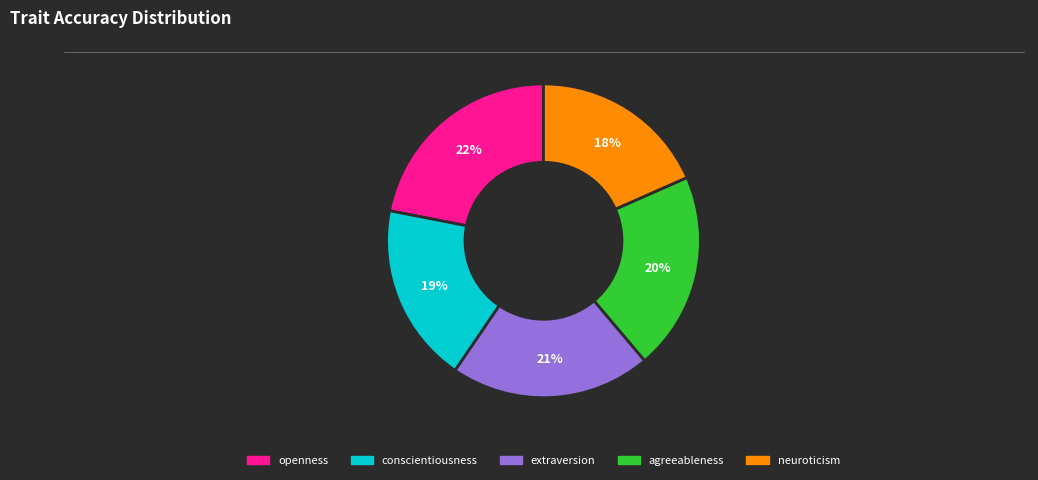

How many segments does this pie chart have?

5